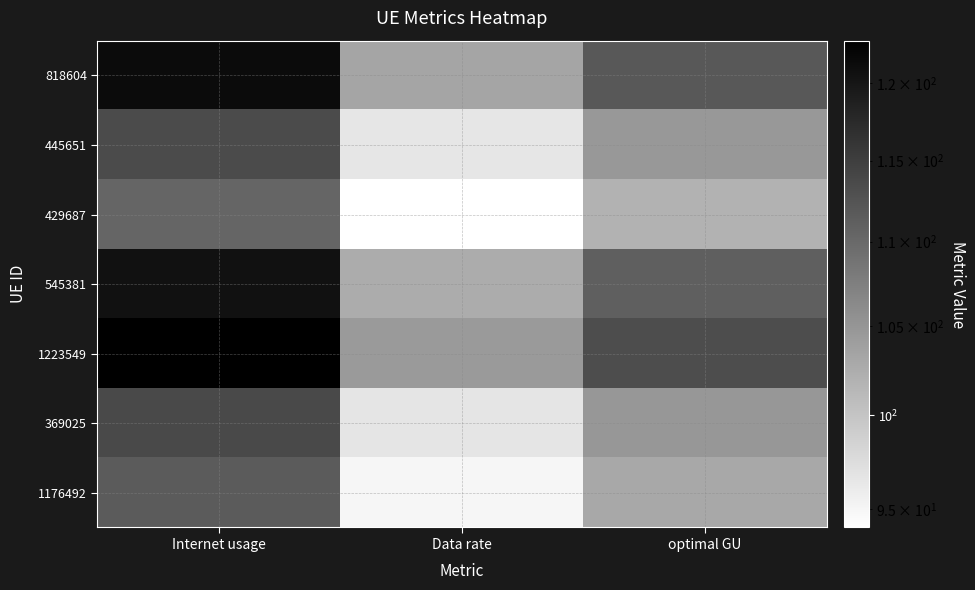

Which series has the largest total across all categories?

1223549